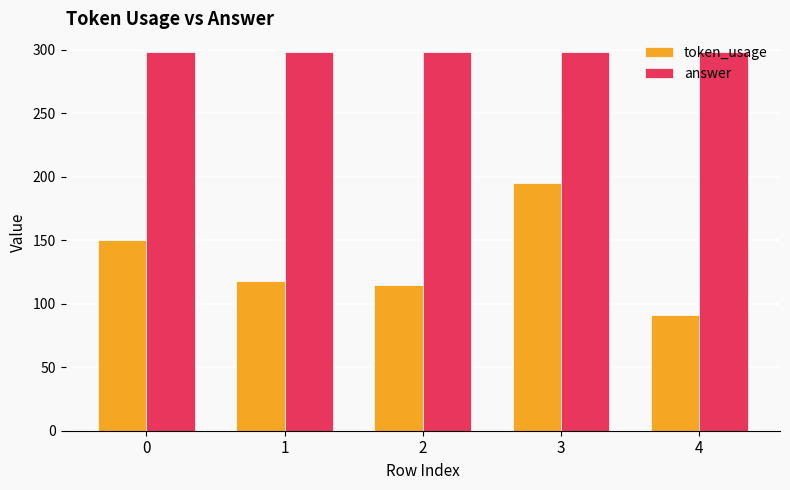

What is the total value across all series at 2?

413